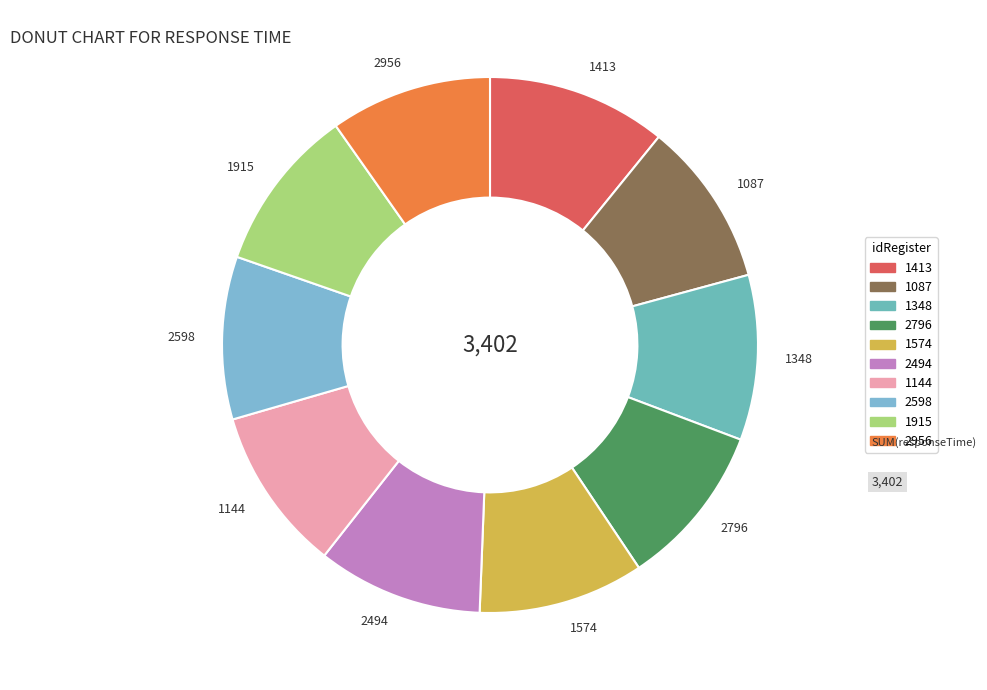

Is there any slice that represents more than half of the pie?

No